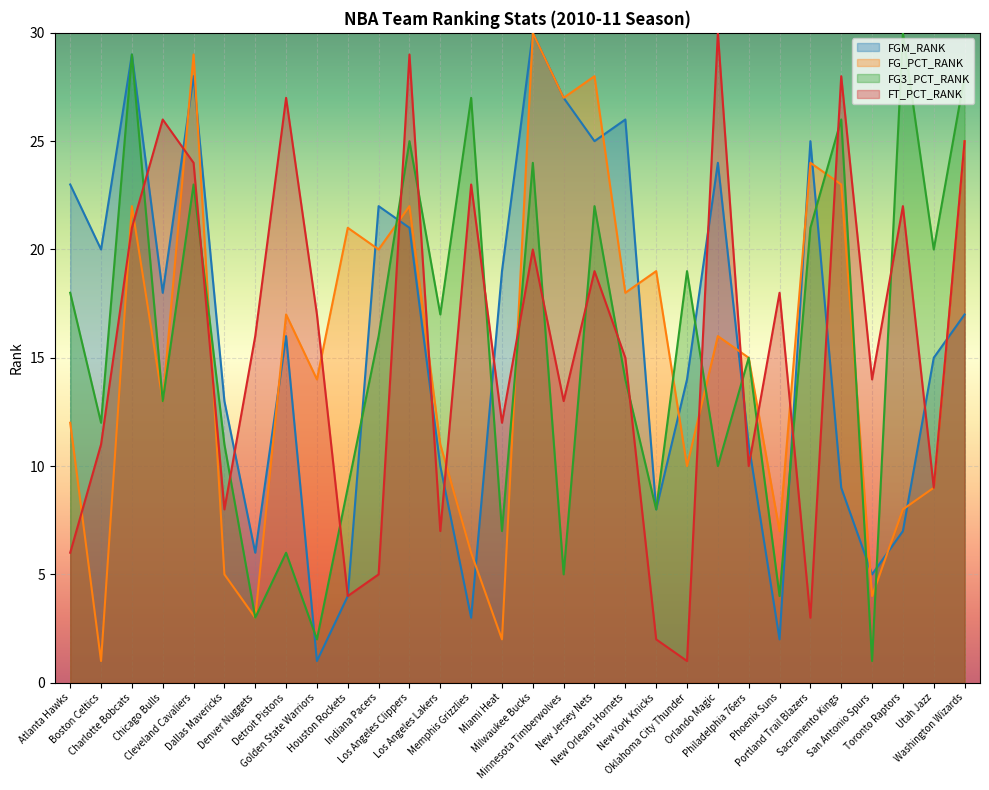

Which has a higher value, Los Angeles Clippers or Orlando Magic?

Orlando Magic